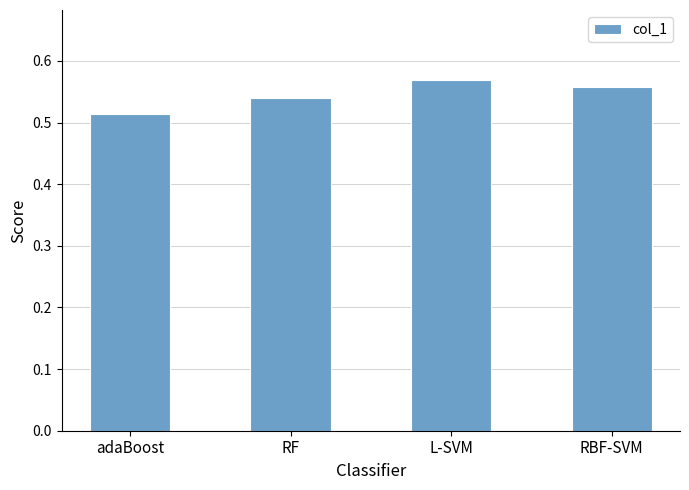

The chart shows a value of 0.3 at adaBoost. True or false?

False